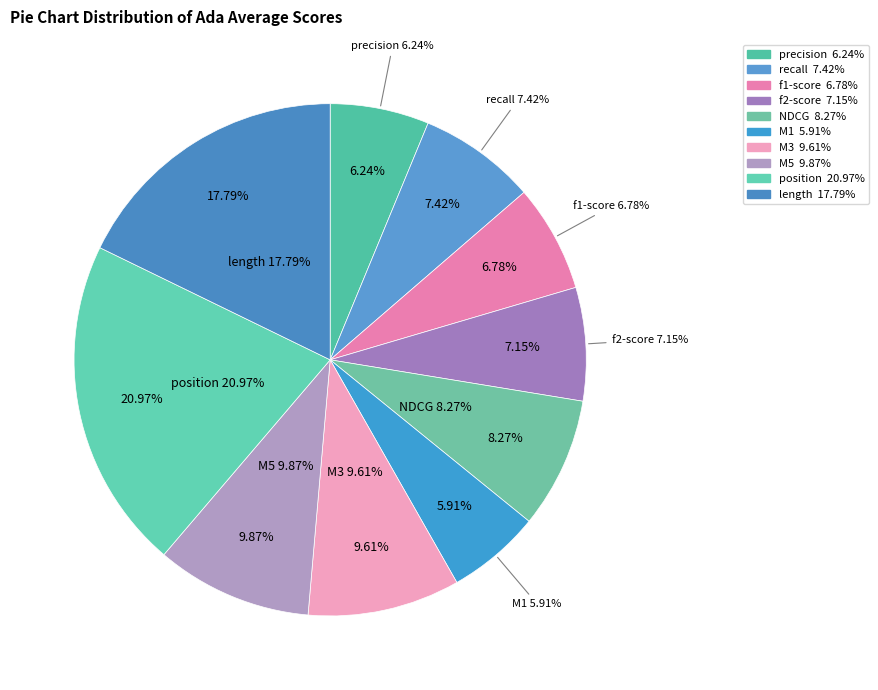

Rank the categories by value from lowest to highest.

stats_for_M1, stats_for_precision, stats_for_f1-score, stats_for_f2-score, stats_for_recall, stats_for_NDCG, stats_for_M3, stats_for_M5, stats_for_length, stats_for_position